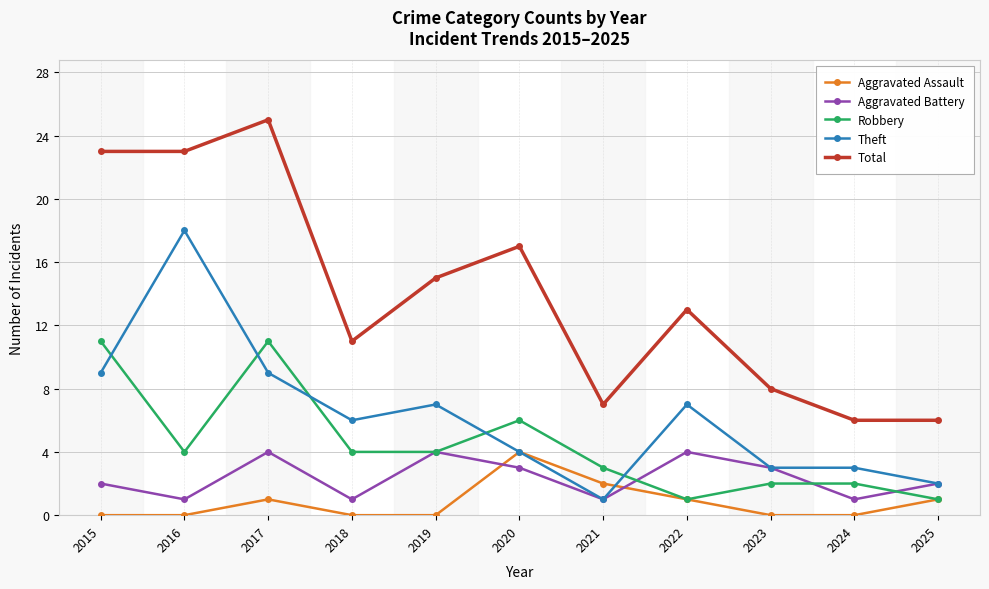

How many categories are shown in the chart?

11